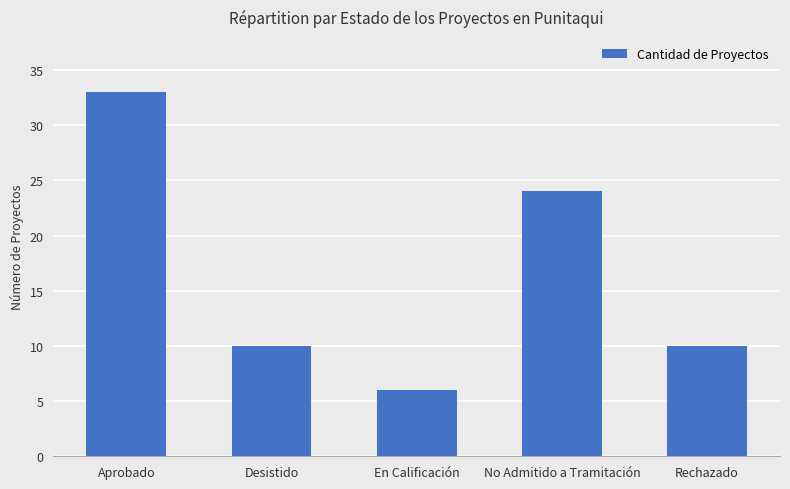

True or false: the data shows 10 at Desistido.

True